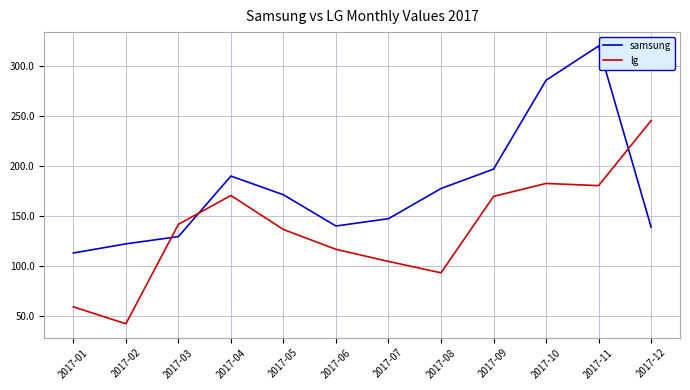

The samsung series shows 529.5 at 2017-11. True or false?

False